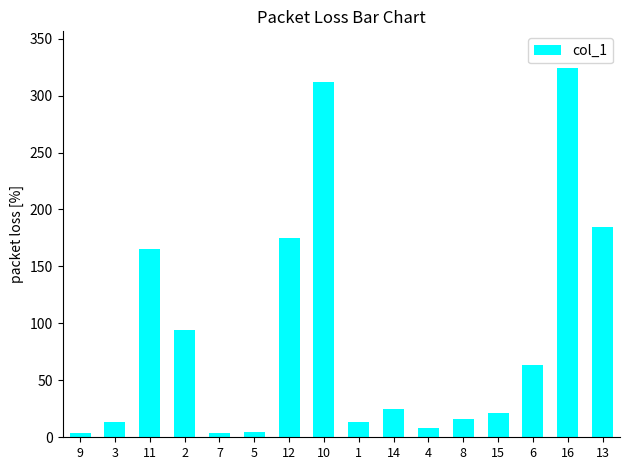

At which category does the chart reach its peak across all series?

16